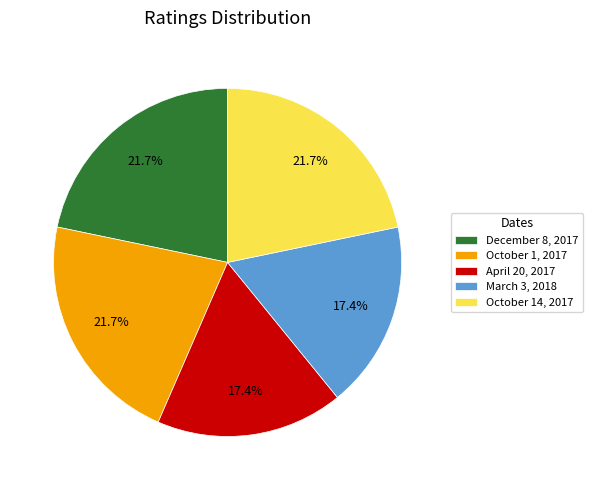

How many segments does this pie chart have?

5